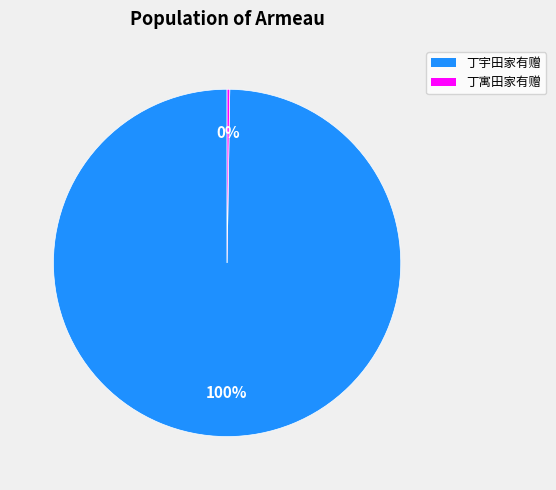

Which slice is the largest?

丁宇田家有赠